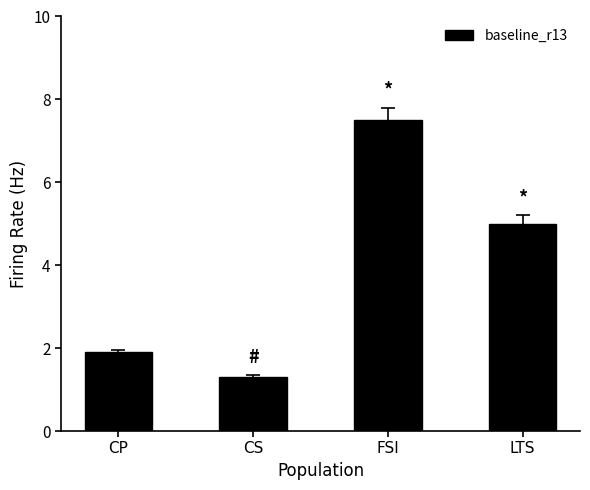

Rank the categories by value from highest to lowest.

FSI, LTS, CP, CS